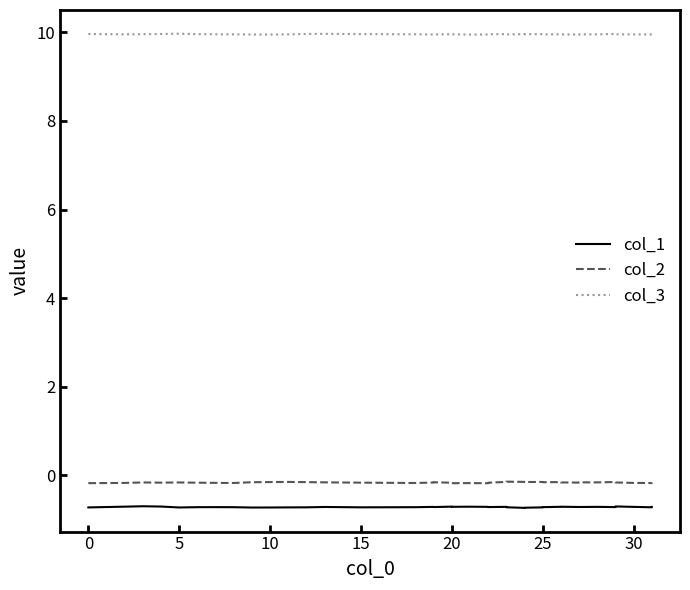

What is the label of the 19th point from the left?

20